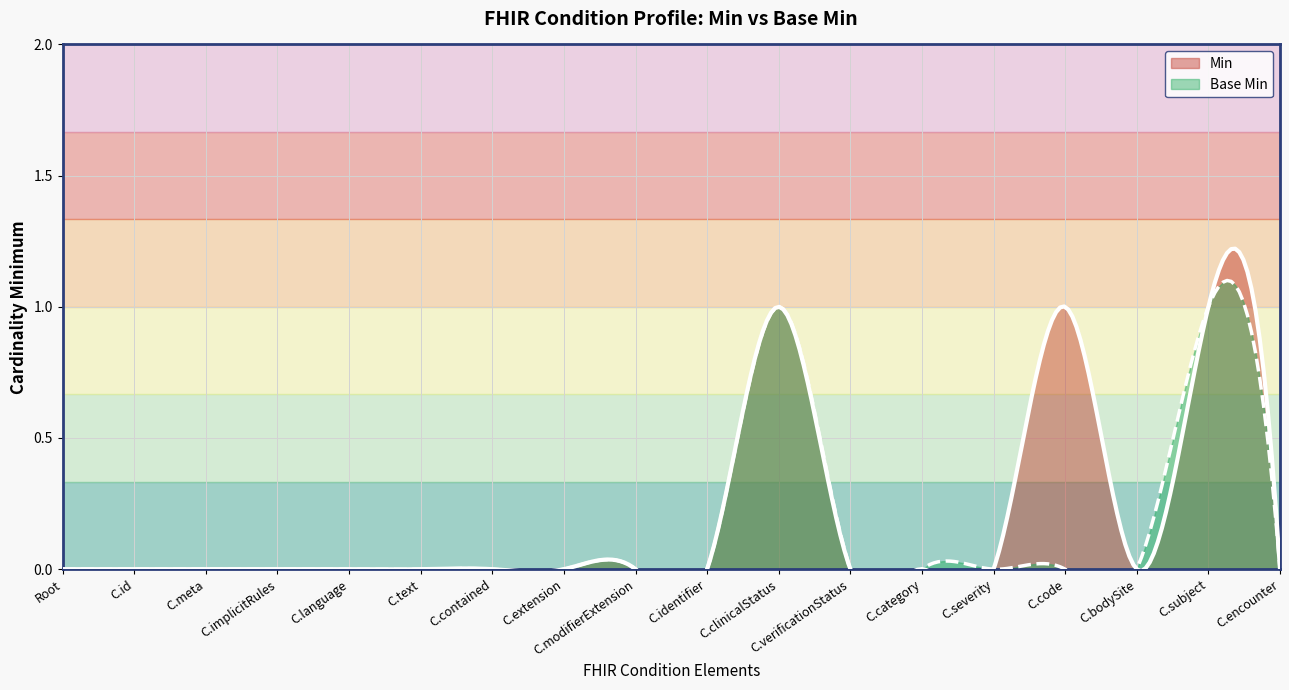

Between Condition.implicitRules and Condition.category, which series saw the biggest shift?

Min